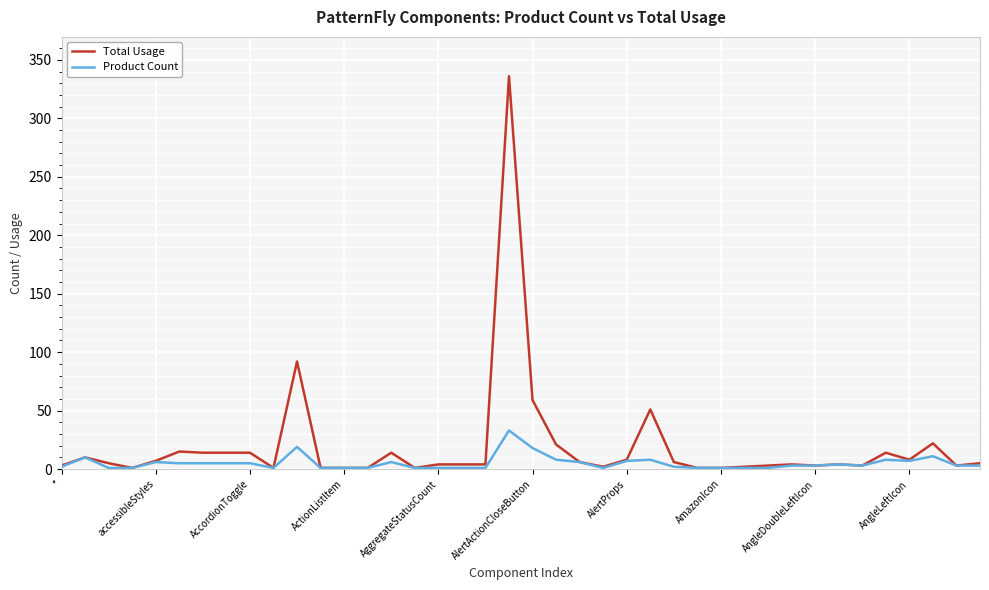

What is the highest value of the Product Count series?

33